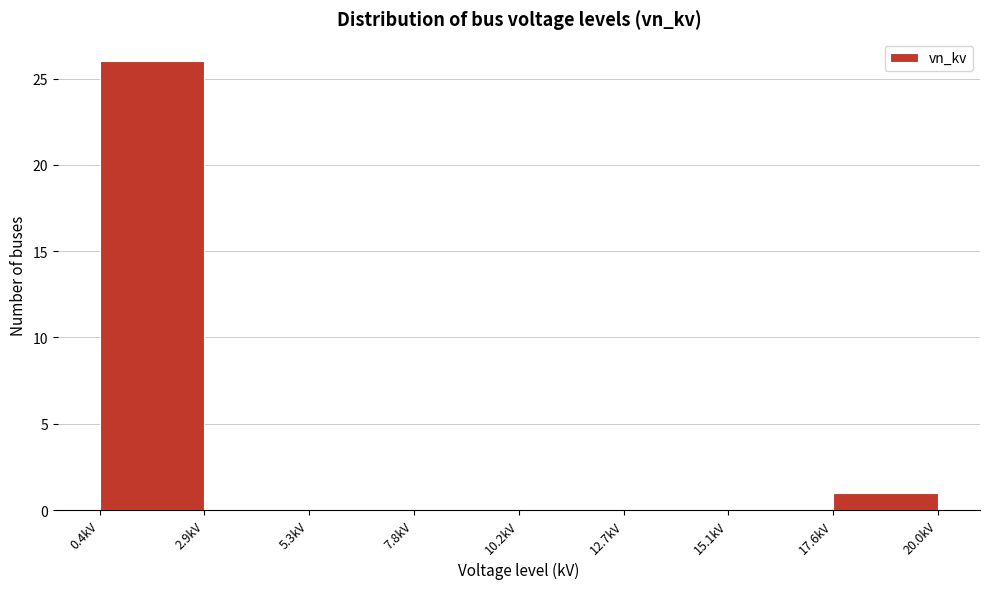

Reading left to right, list every bar in this chart as the range it spans on the x-axis followed by its height. Neither the bar edges nor the heights are printed on the chart, so give them approximately, as read against the axes.

0.40 to 2.85: 26
2.85 to 5.30: 0
5.30 to 7.75: 0
7.75 to 10.20: 0
10.20 to 12.65: 0
12.65 to 15.10: 0
15.10 to 17.55: 0
17.55 to 20.00: 1